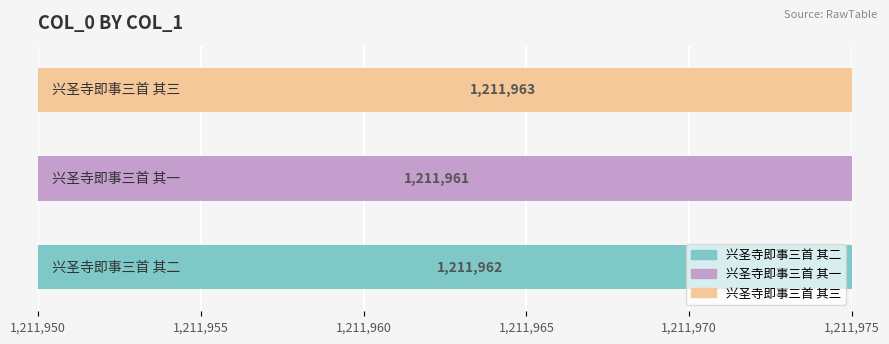

What is the minimum value shown in the chart?

1211961